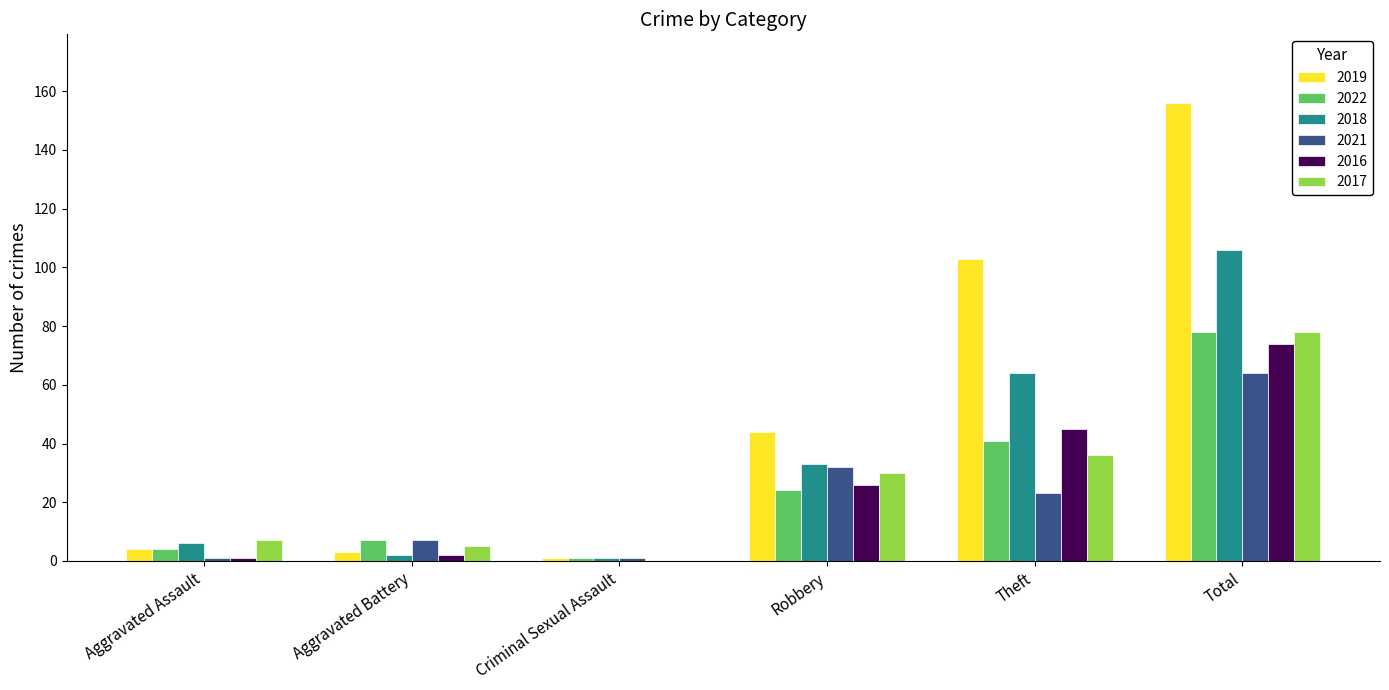

How many values in 2016 are above zero?

5